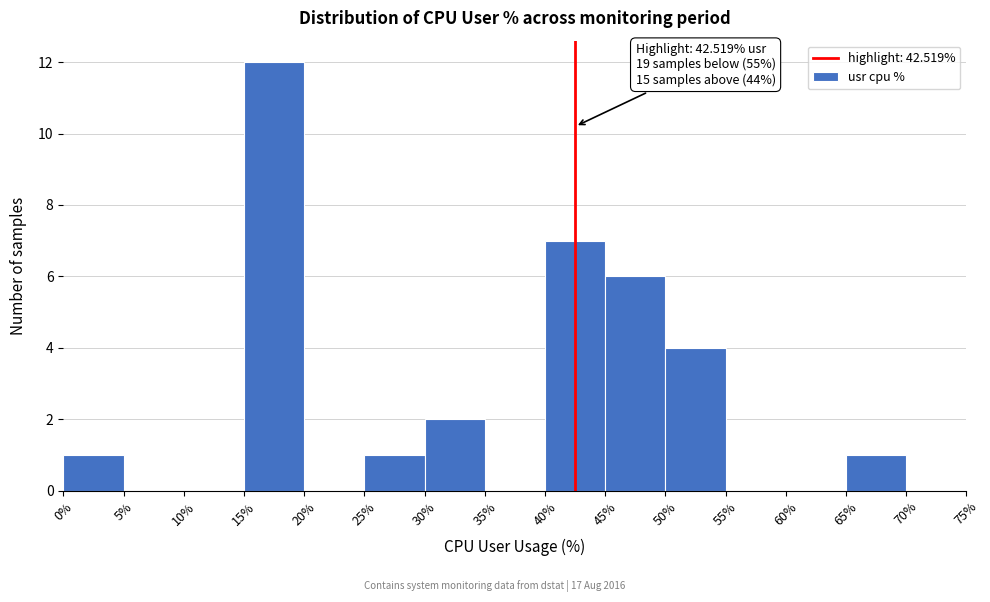

Which range on the x-axis has the tallest bar?

15% to 20%